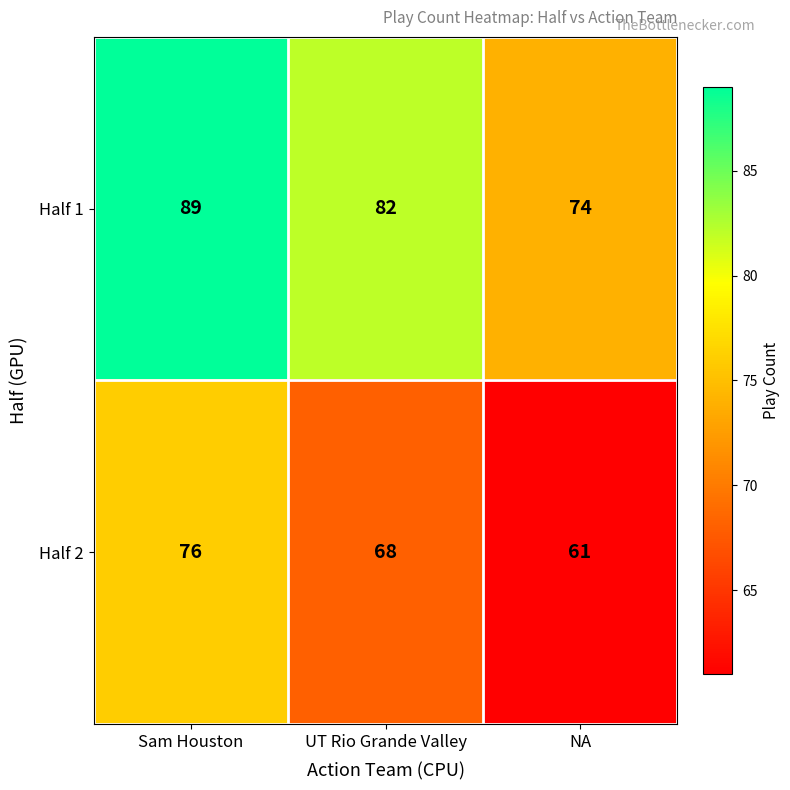

How many Half 2 values are between 61 and 76?

3